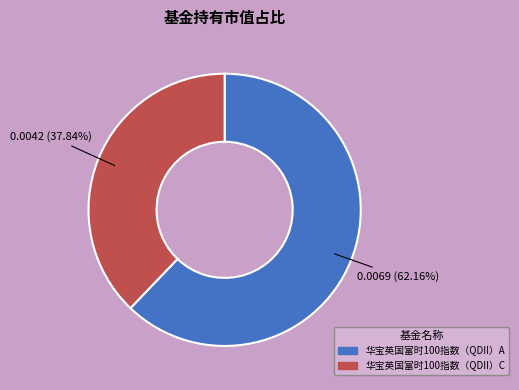

To the nearest percent, what is the difference between the largest and smallest slice percentages?

24%